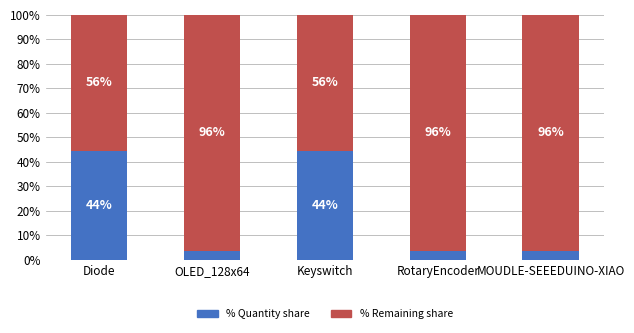

Which has a higher value, OLED_128x64 or Keyswitch?

Keyswitch